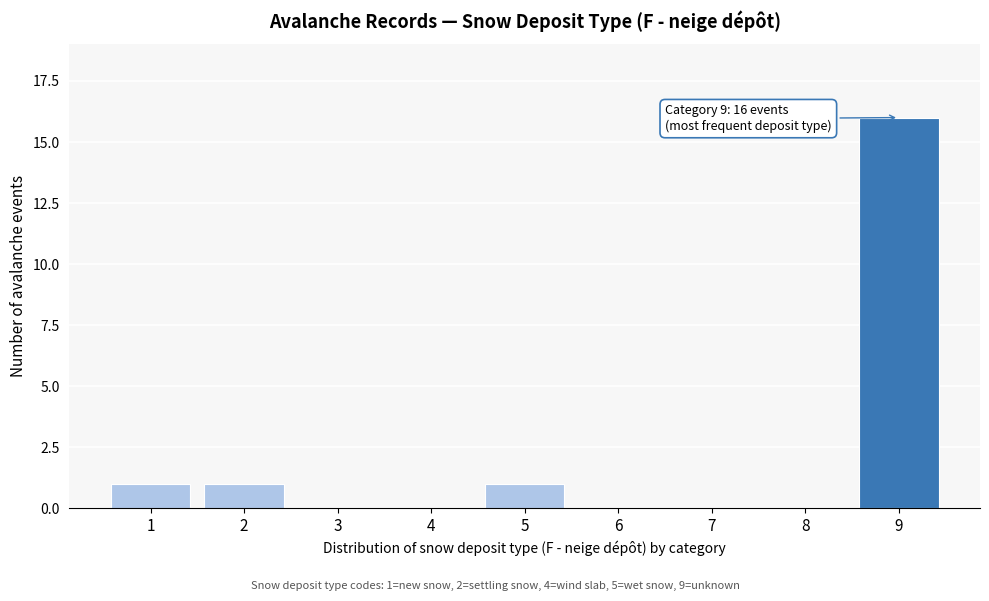

Reading right to left, transcribe all the data shown in this chart.

9=16	8=0	7=0	6=0	5=1	4=0	3=0	2=1	1=1